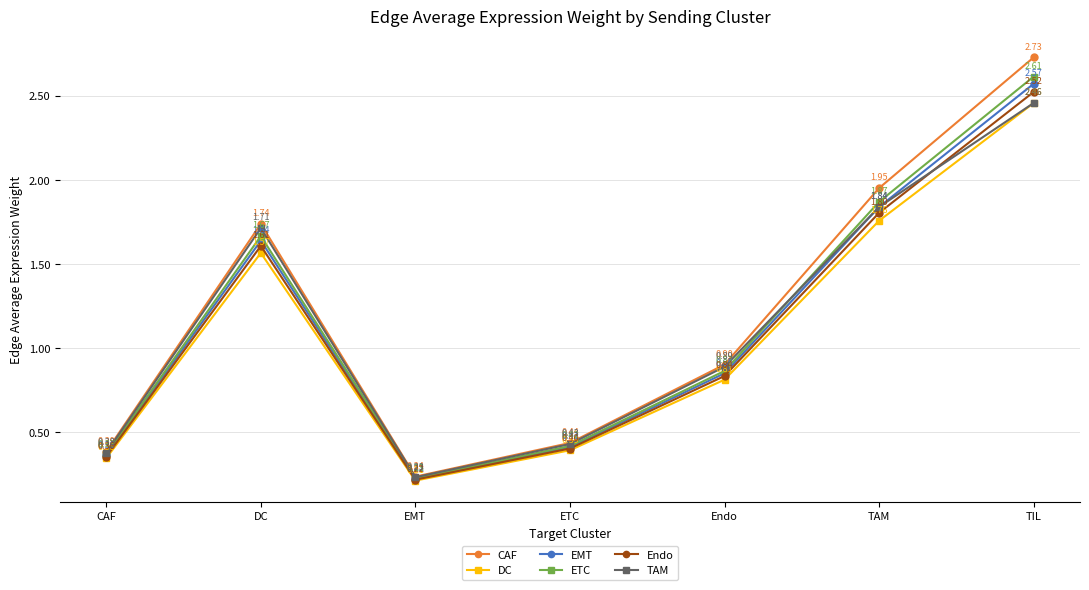

What is the value of the TAM point at the 6th from the left?

1.8